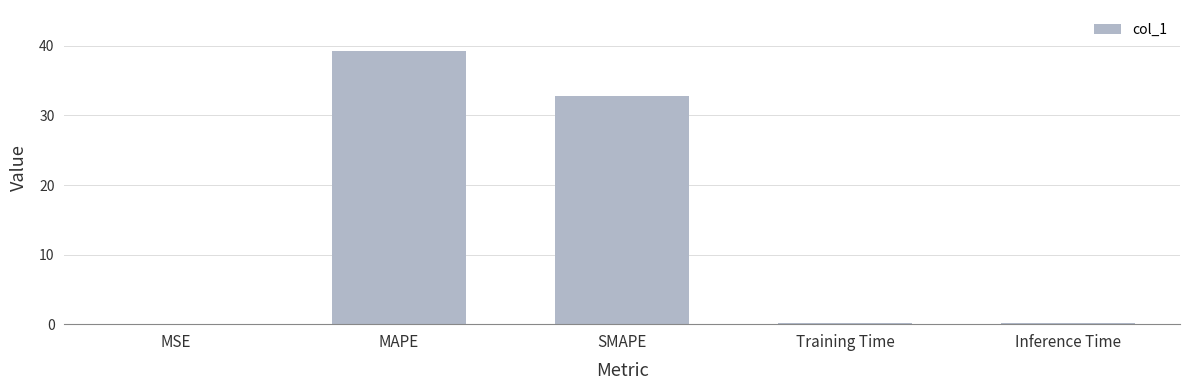

Are the bars horizontal?

No